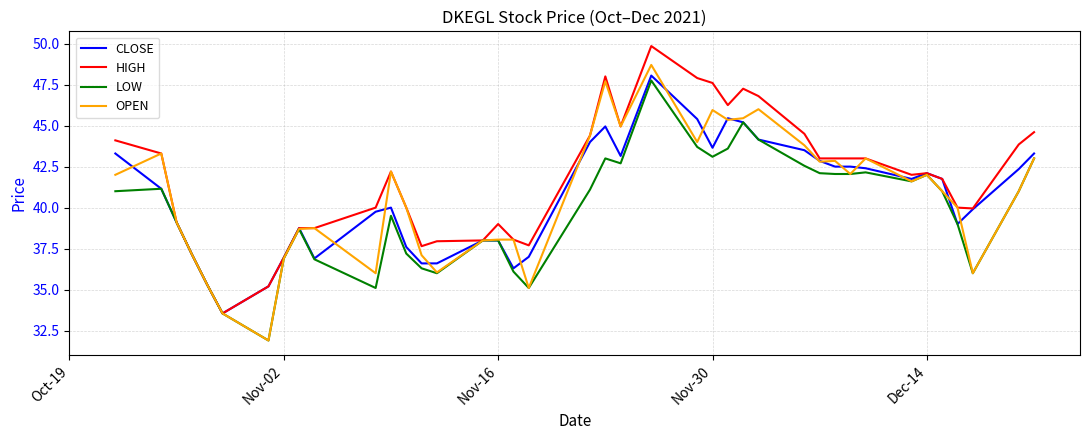

Which series has the largest total across all categories?

HIGH